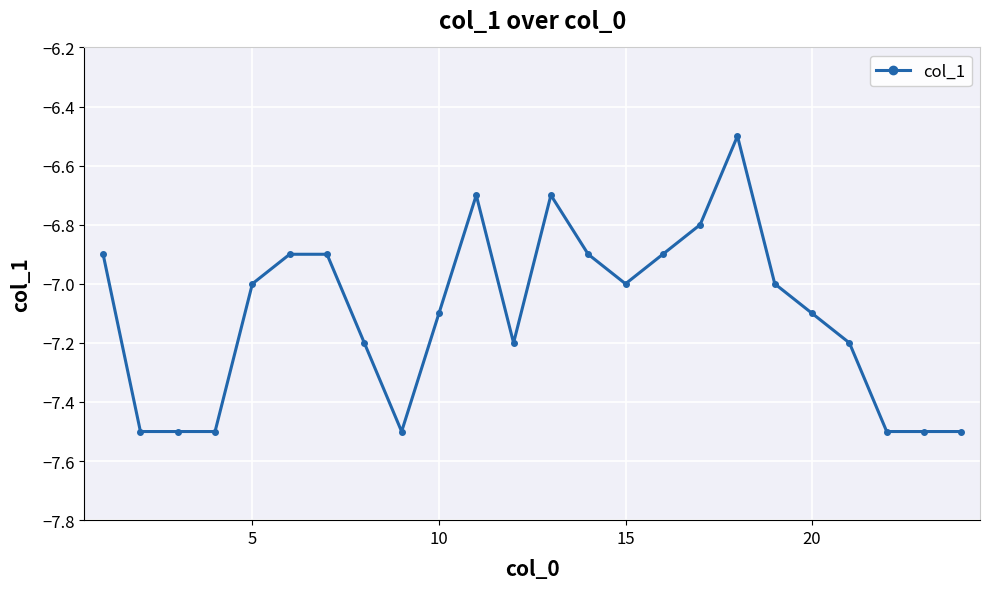

What is the value of the 22nd point from the left?

-7.5